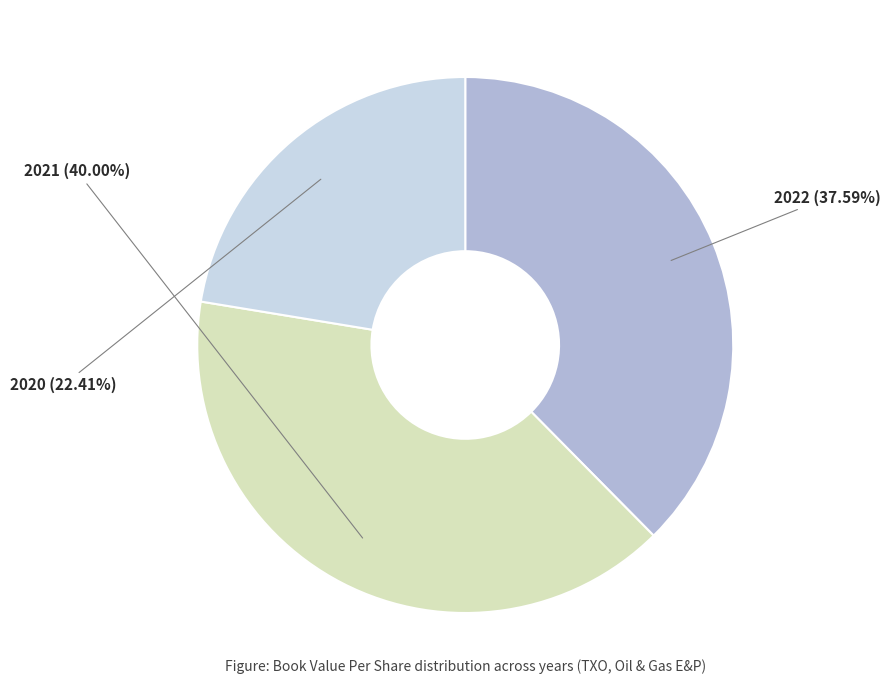

Is there a majority slice in this chart?

No